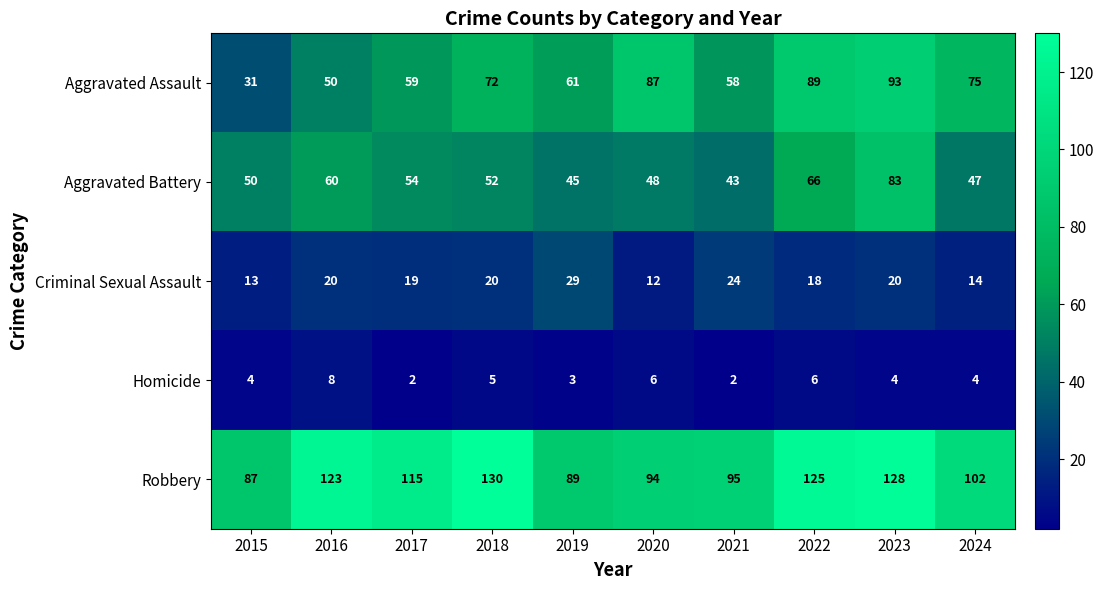

What is the spread (max minus min) of values at 2018?

125